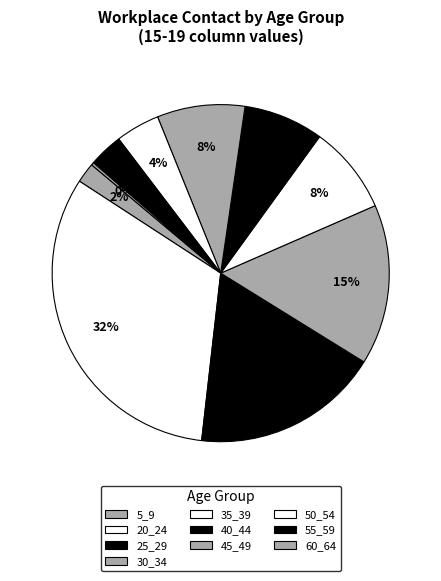

To the nearest percent, what is the difference between the largest and smallest slice percentages?

32%